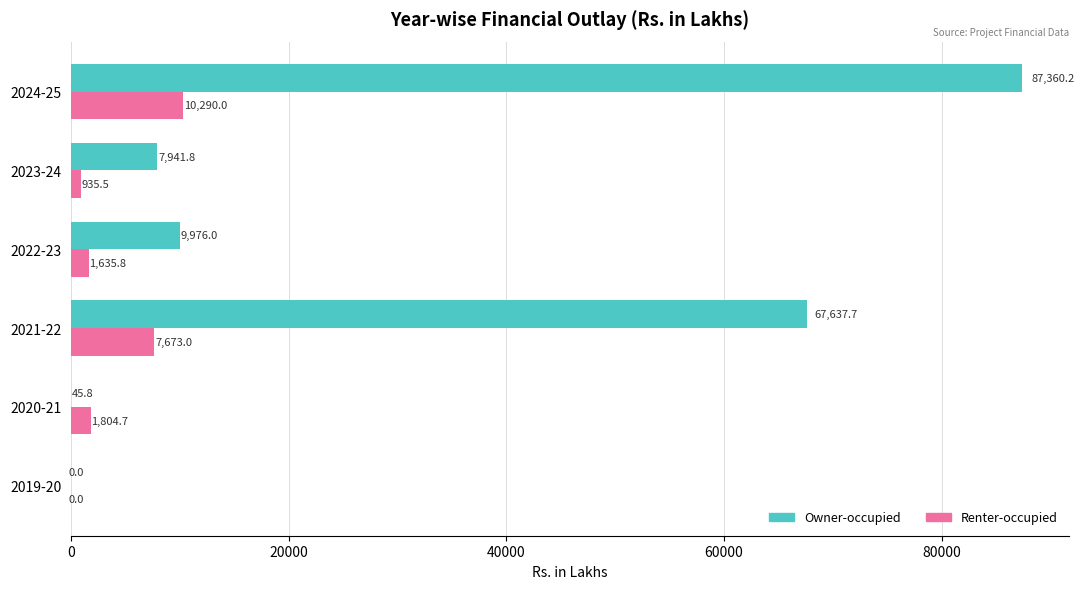

Which series has the largest range (max minus min)?

Owner-occupied